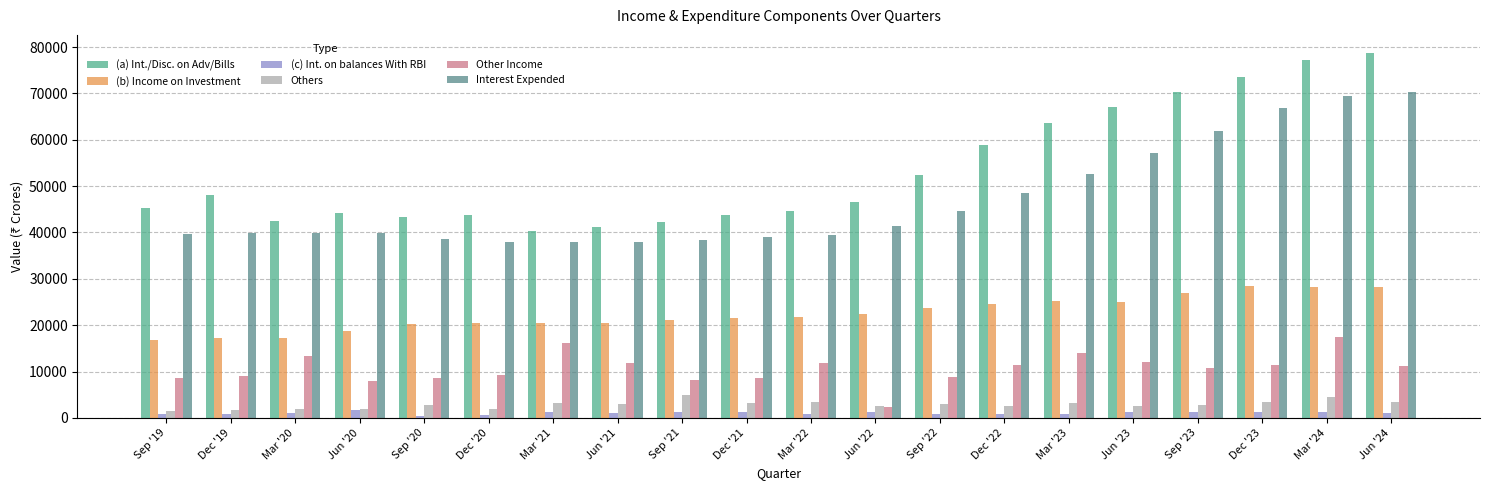

The (a) Int./Disc. on Adv/Bills series shows 48063.3 at Dec '19. True or false?

True